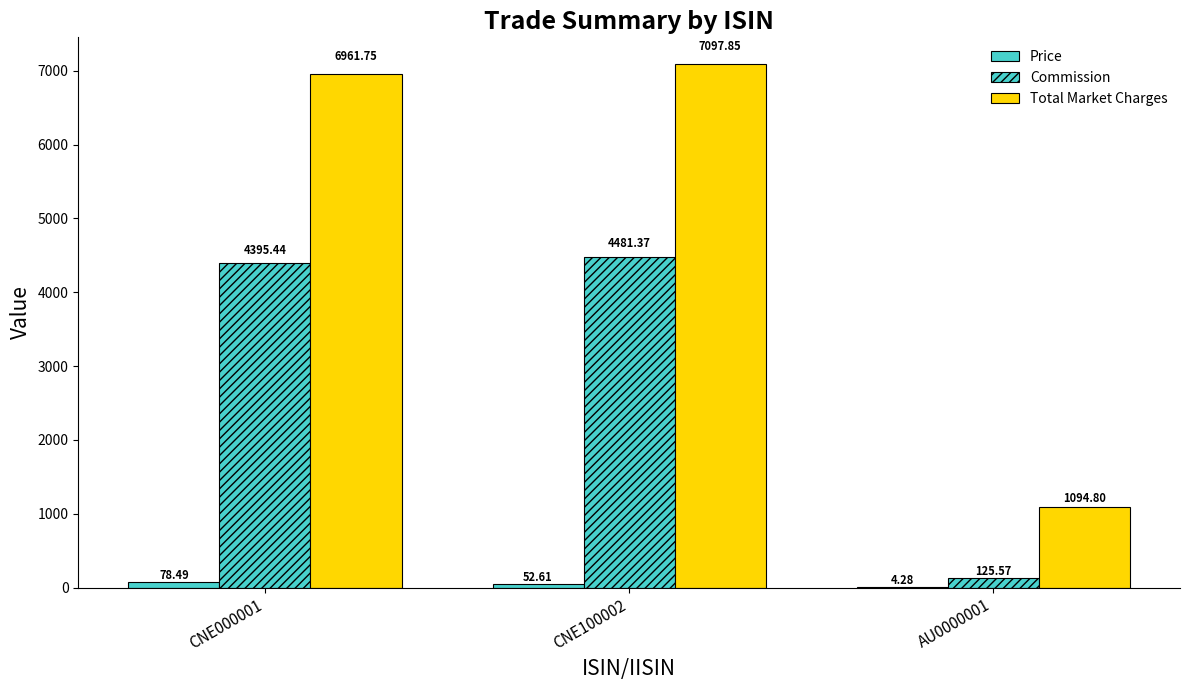

What is the difference between the maximum and second lowest values in the Price series?

25.9